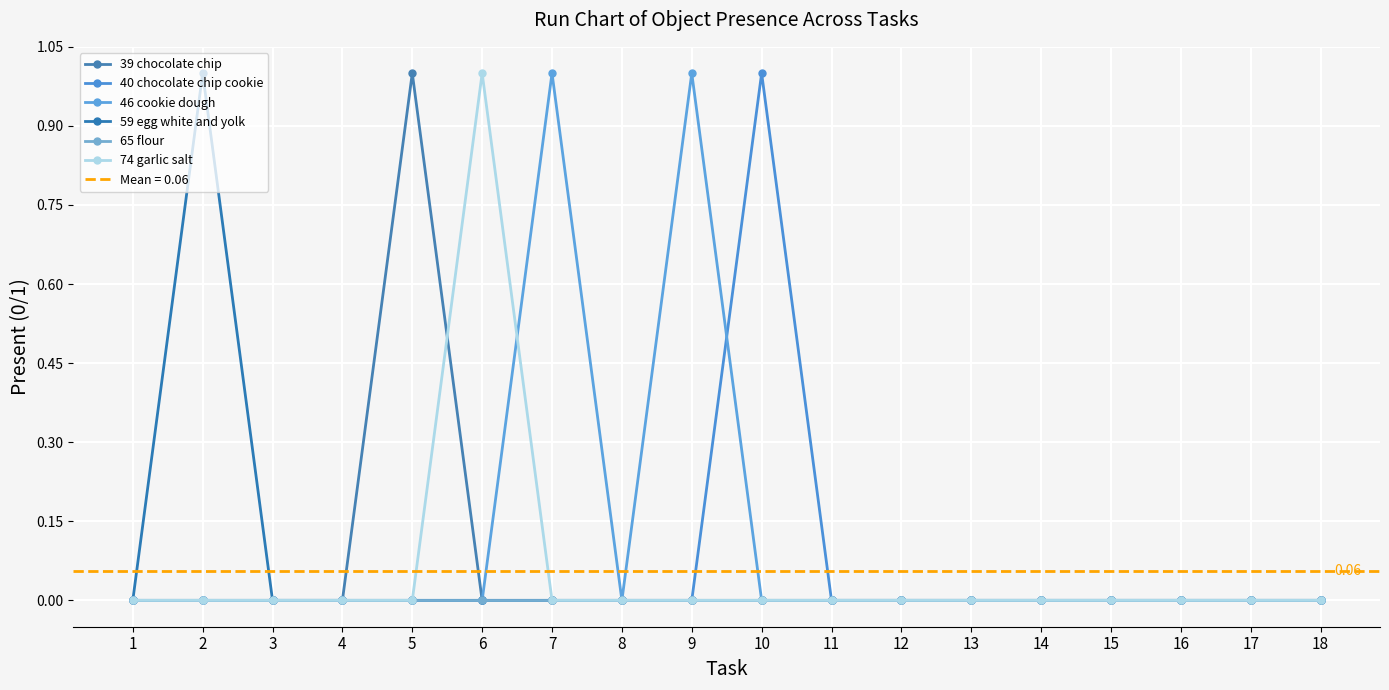

Rank the series at 11 from highest to lowest value.

39 chocolate chip, 40 chocolate chip cookie, 46 cookie dough, 59 egg white and yolk, 65 flour, 74 garlic salt